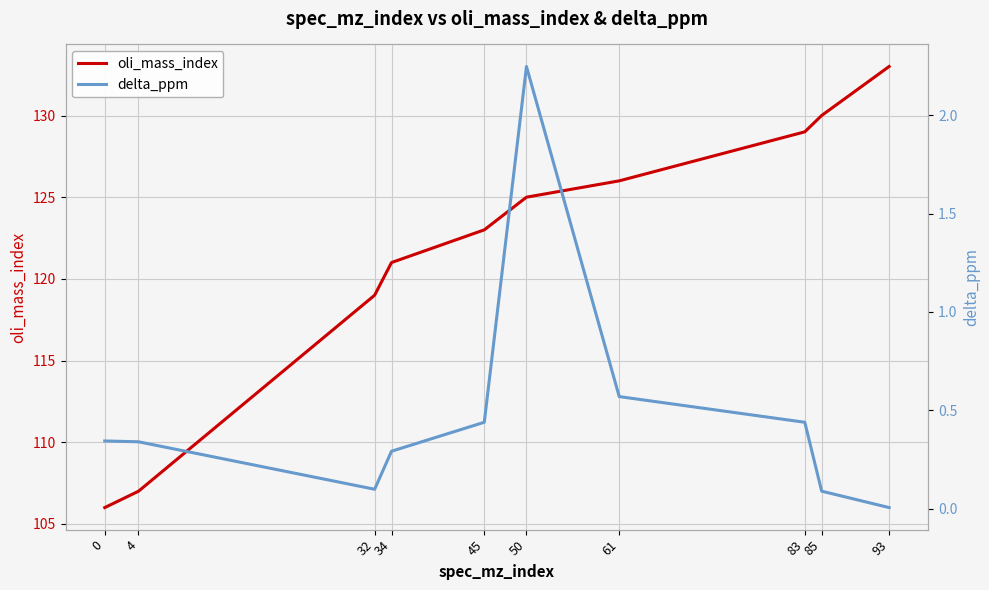

Rank the categories by oli_mass_index value from lowest to highest.

0, 4, 32, 34, 45, 50, 61, 83, 85, 93